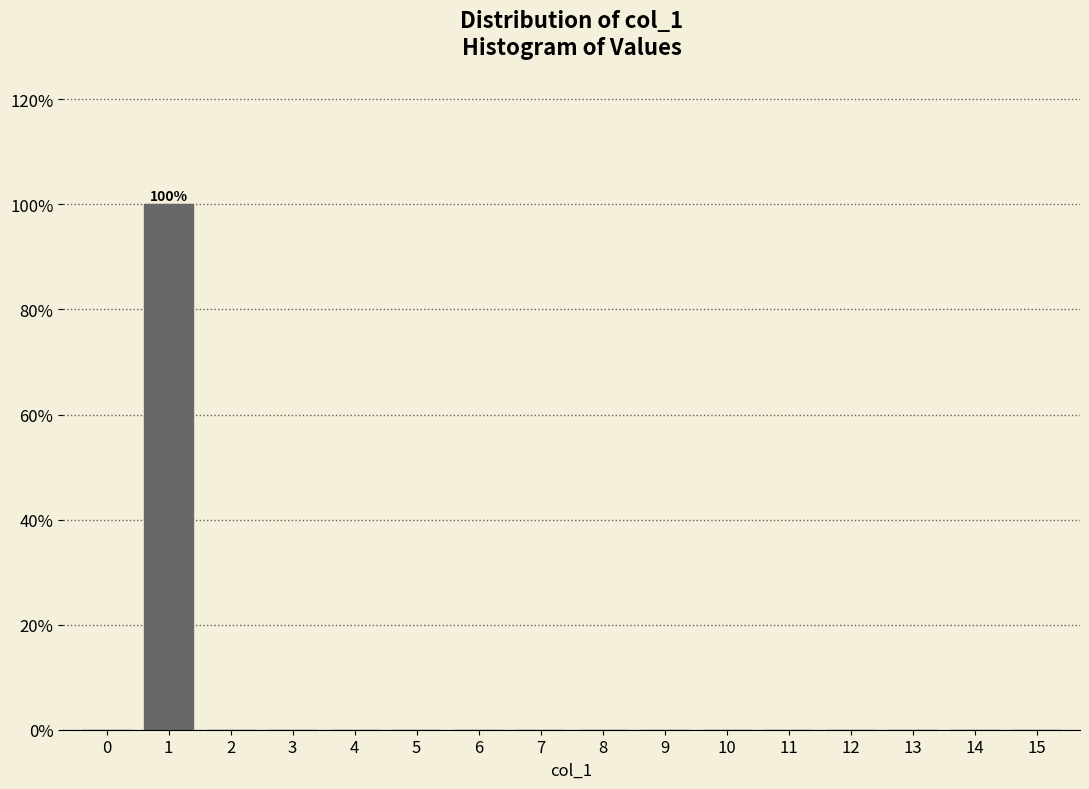

Reading left to right, extract all data points from this chart.

0=0	1=100	2=0	3=0	4=0	5=0	6=0	7=0	8=0	9=0	10=0	11=0	12=0	13=0	14=0	15=0